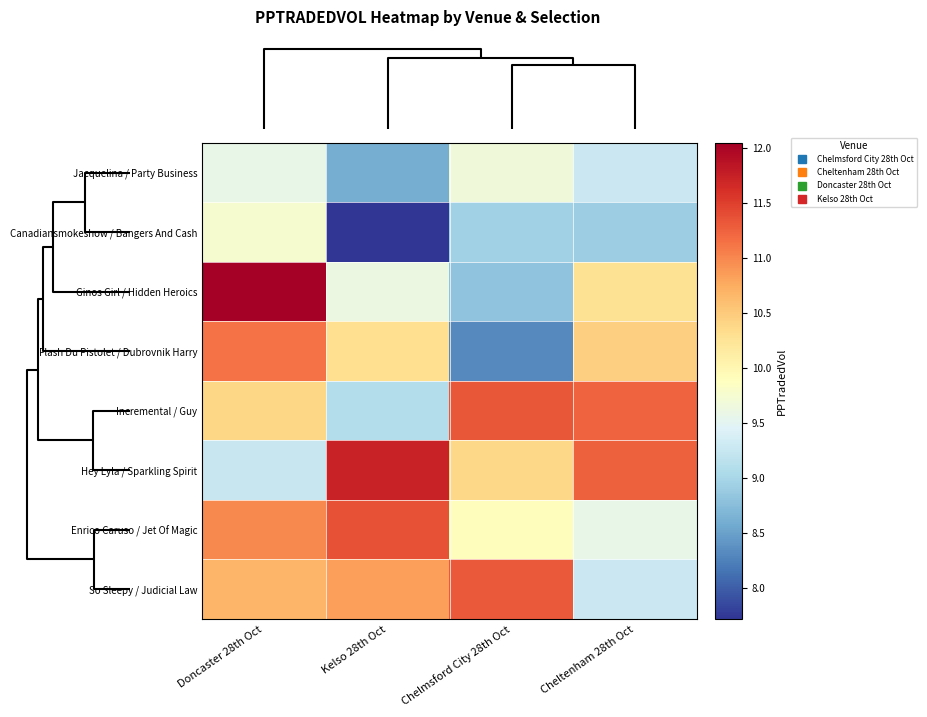

Which series has the largest total across all categories?

Hey Lyla / Sparkling Spirit